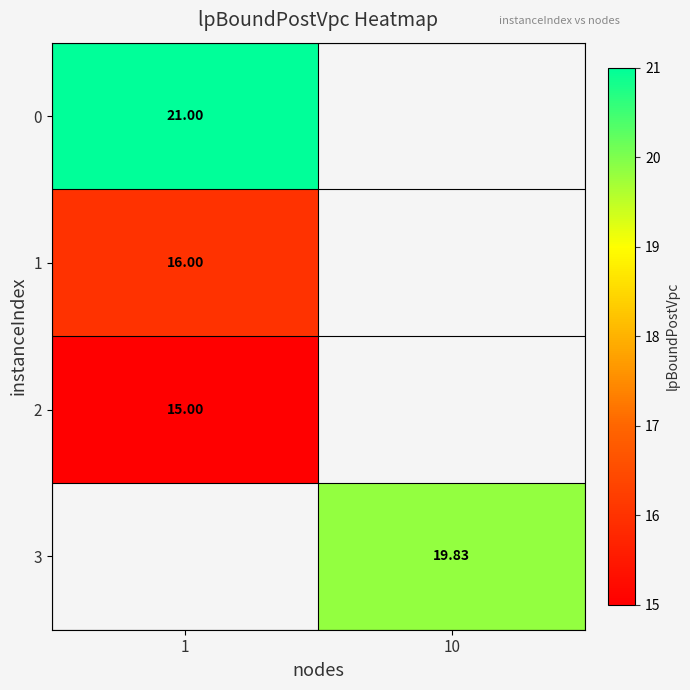

At which label does 1 reach its minimum?

1